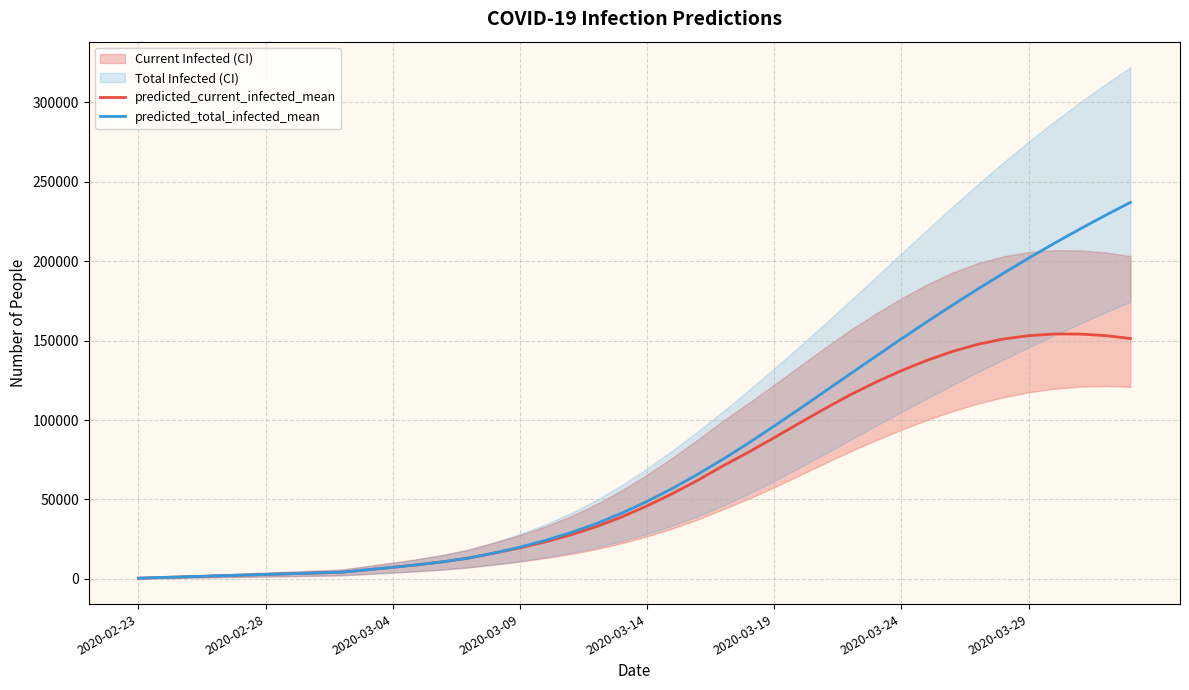

Which series has the widest spread of values?

predicted_total_infected_mean